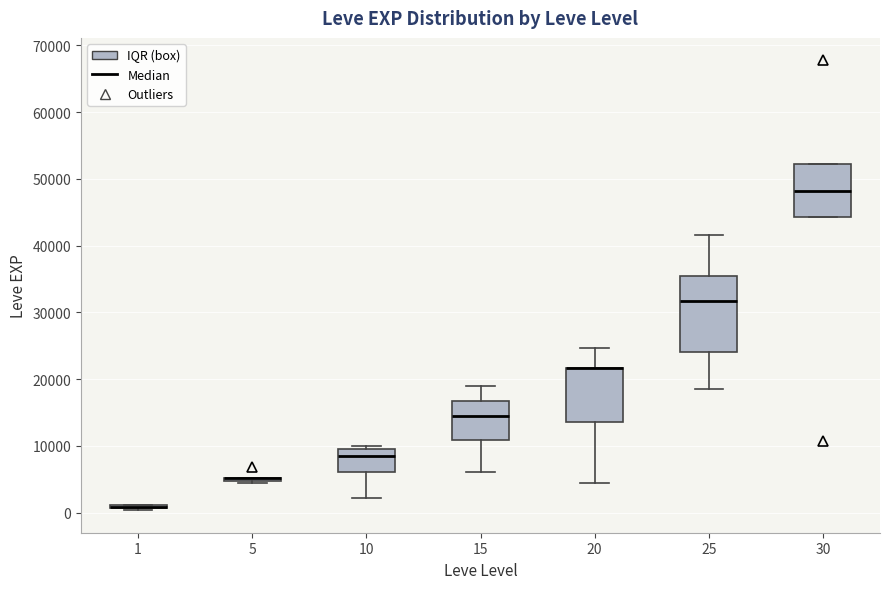

Reading left to right, transcribe this box plot: for each box, give where its median line is, the range the box spans, and where its two whiskers end, as read against the y-axis. The values are not printed on the chart, so give them approximately, as read against the axis.

1: box collapsed to a line at 1000, whiskers 0 to 1000
5: box collapsed to a line at 5000, whiskers 4000 to 5000
10: median 8000, box 6000 to 10000, whiskers 2000 to 10000 (just above the box's upper edge)
15: median 15000, box 11000 to 17000, whiskers 6000 to 19000
20: median 22000 (drawn on the box's upper edge), box 14000 to 22000, whiskers 4000 to 25000
25: median 32000, box 24000 to 35000, whiskers 18000 to 42000
30: median 48000, box 44000 to 52000, whiskers 44000 to 52000